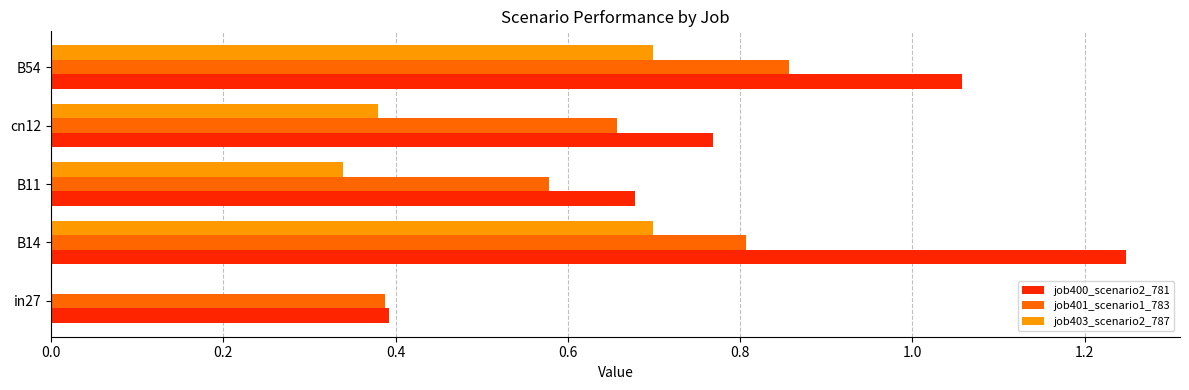

Is the value of job400_scenario2_781 at B54 greater than the value of job401_scenario1_783 at B54?

Yes